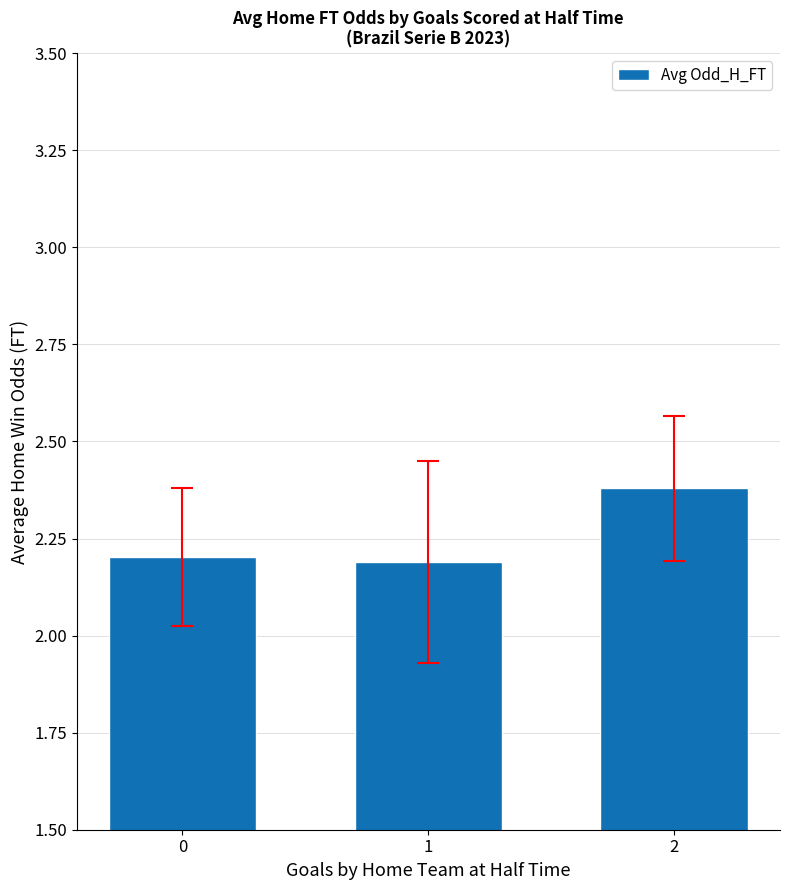

What is the change in value from 1 to 2?

+0.2